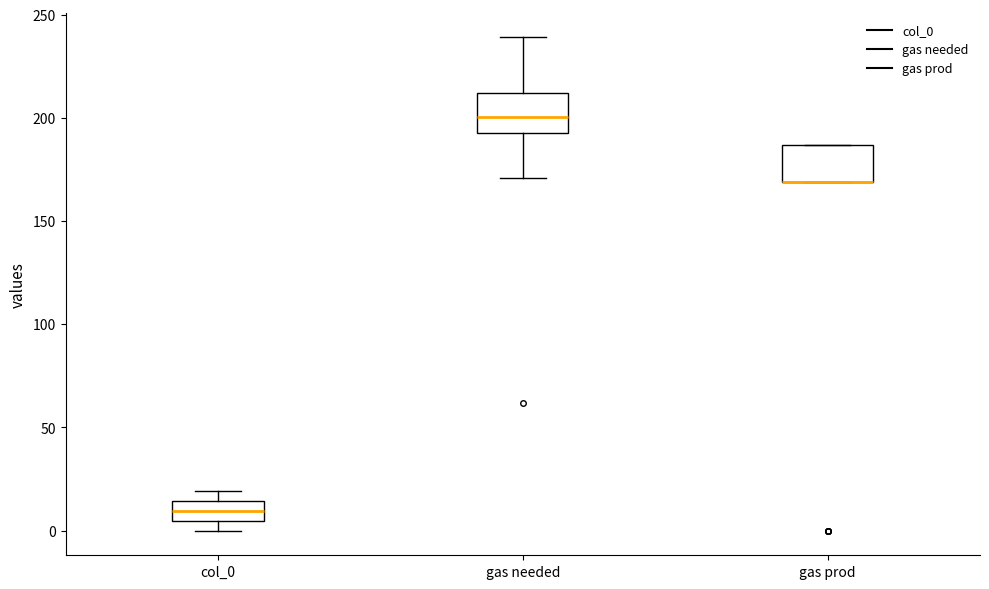

Reading left to right, read every box against the y-axis: the position of its median line, the range the box covers, and the ends of its whiskers. The values are not printed on the chart, so give them approximately, as read against the axis.

col_0: median 10, box 5 to 15, whiskers 0 to 20
gas needed: median 200, box 195 to 210, whiskers 170 to 240
gas prod: median 170 (drawn on the box's lower edge), box 170 to 185, whiskers 170 to 185